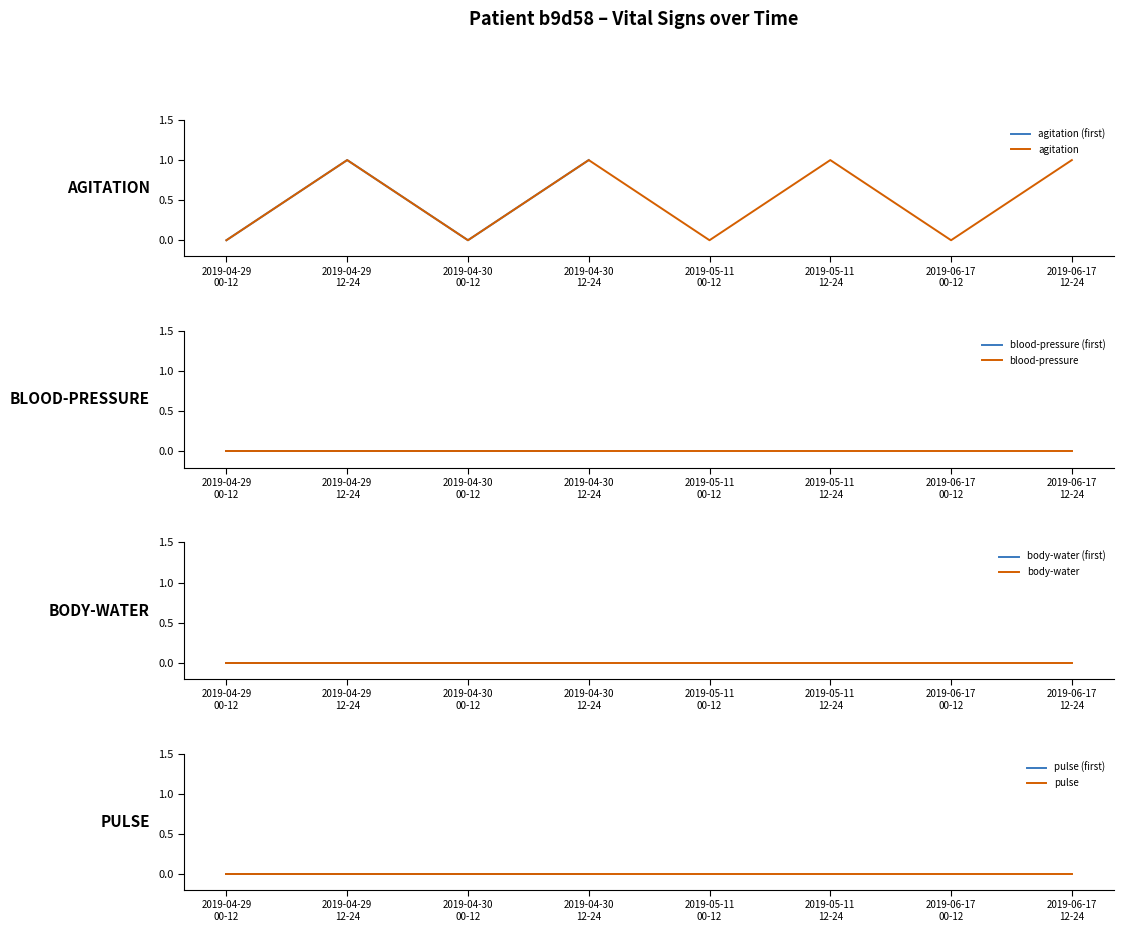

True or false: pulse and agitation cross at least once.

False